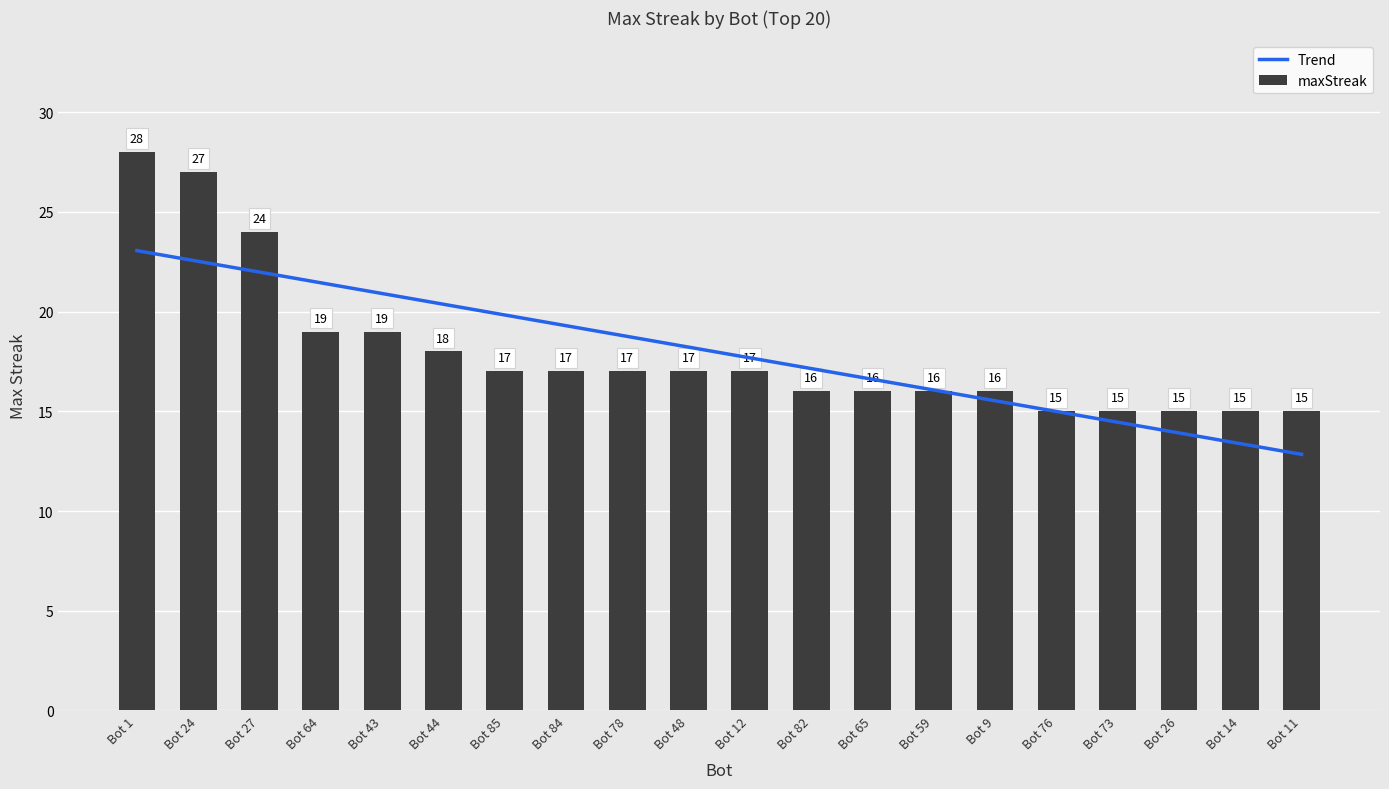

At which category does the chart reach its minimum across all series?

Bot 76